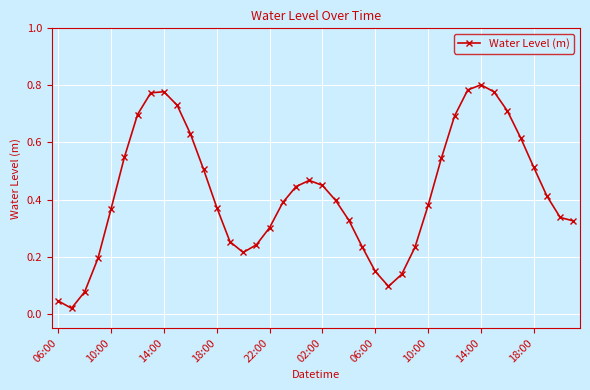

What is the sum of all values?

17.0